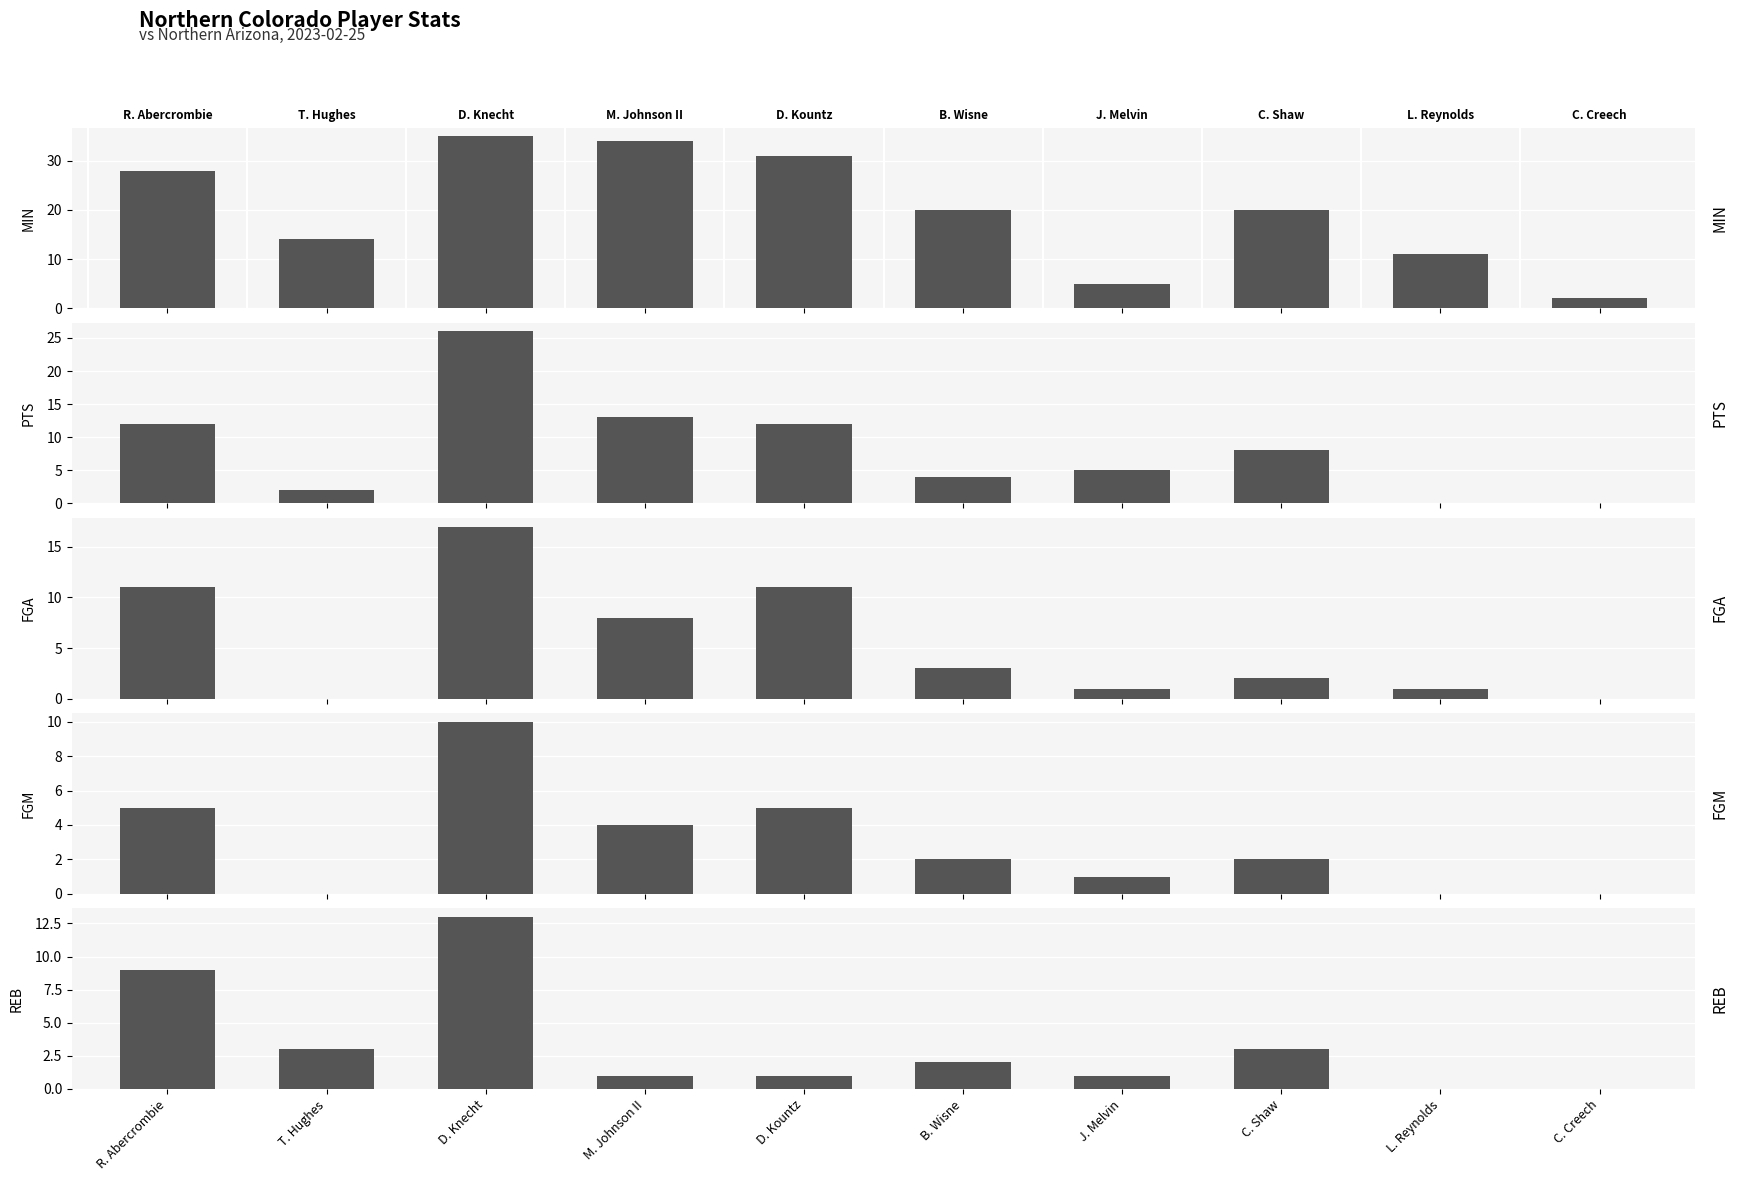

Is it true that MIN equals 35 at D. Knecht?

True